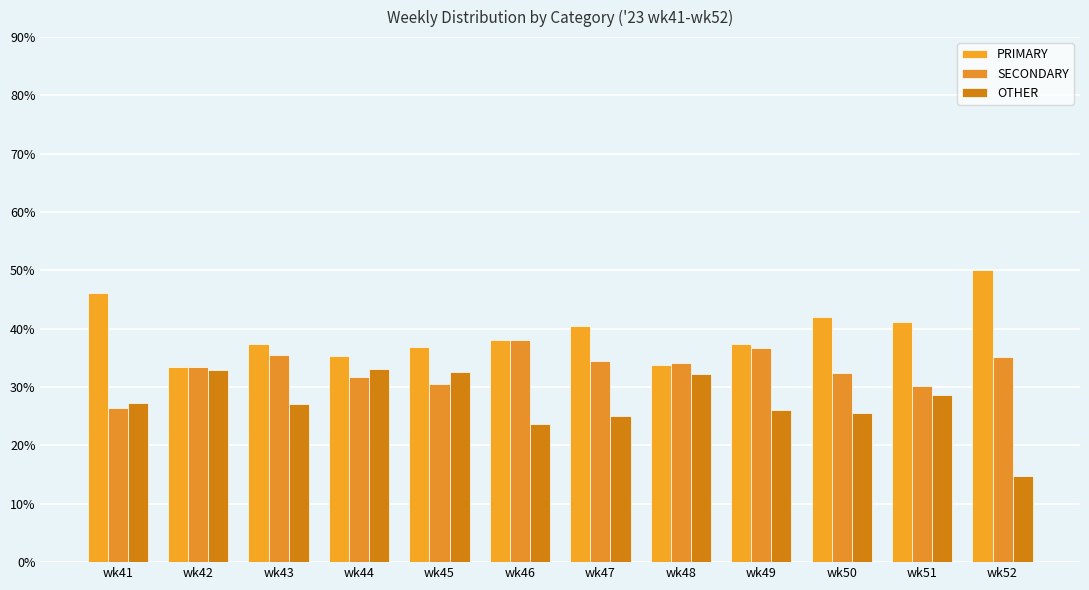

Reading left to right, transcribe all the data shown in this chart.

PRIMARY: wk41=46.1	wk42=33.5	wk43=37.4	wk44=35.3	wk45=36.9	wk46=38.1	wk47=40.4	wk48=33.7	wk49=37.3	wk50=42.0	wk51=41.2	wk52=50.0
SECONDARY: wk41=26.5	wk42=33.5	wk43=35.4	wk44=31.7	wk45=30.6	wk46=38.1	wk47=34.5	wk48=34.1	wk49=36.7	wk50=32.4	wk51=30.1	wk52=35.2
OTHER: wk41=27.4	wk42=32.9	wk43=27.2	wk44=33.0	wk45=32.5	wk46=23.7	wk47=25.1	wk48=32.2	wk49=26.0	wk50=25.6	wk51=28.6	wk52=14.8